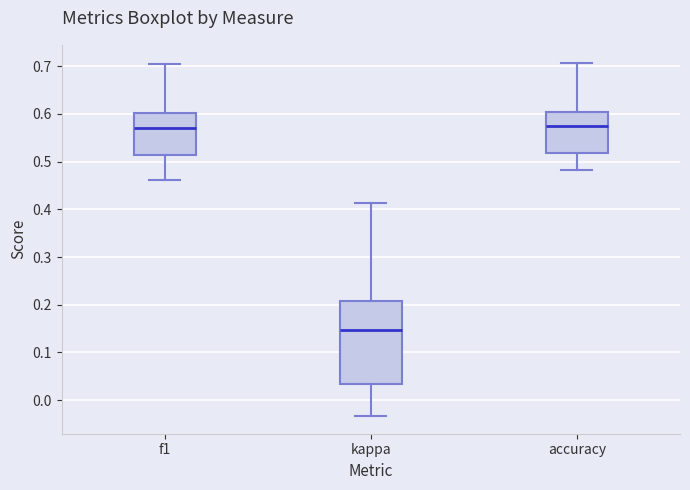

Reading left to right, transcribe this box plot: for each box, give where its median line is, the range the box spans, and where its two whiskers end, as read against the y-axis. The values are not printed on the chart, so give them approximately, as read against the axis.

f1: median 0.57, box 0.51 to 0.60, whiskers 0.46 to 0.70
kappa: median 0.15, box 0.03 to 0.21, whiskers -0.03 to 0.41
accuracy: median 0.57, box 0.52 to 0.60, whiskers 0.48 to 0.71